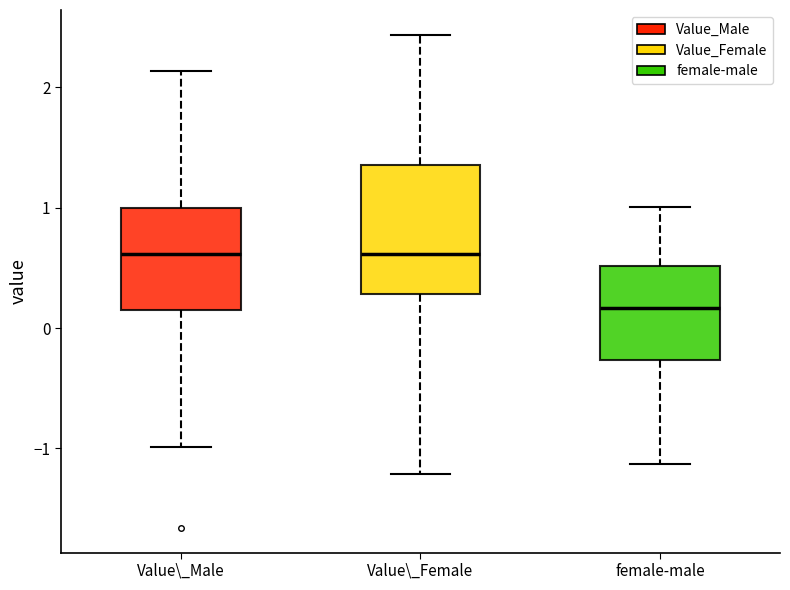

Reading left to right, transcribe this box plot: for each box, give where its median line is, the range the box spans, and where its two whiskers end, as read against the y-axis. The values are not printed on the chart, so give them approximately, as read against the axis.

Value\_Male: median 0.6, box 0.1 to 1.0, whiskers -1.0 to 2.1
Value\_Female: median 0.6, box 0.3 to 1.4, whiskers -1.2 to 2.4
female-male: median 0.2, box -0.3 to 0.5, whiskers -1.1 to 1.0